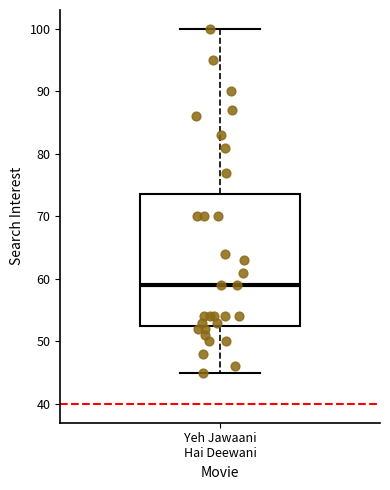

Where is the upper edge of the box for Yeh Jawaani Hai Deewani on the y-axis? The values are not printed on the chart, so give them approximately, as read against the axis.

74